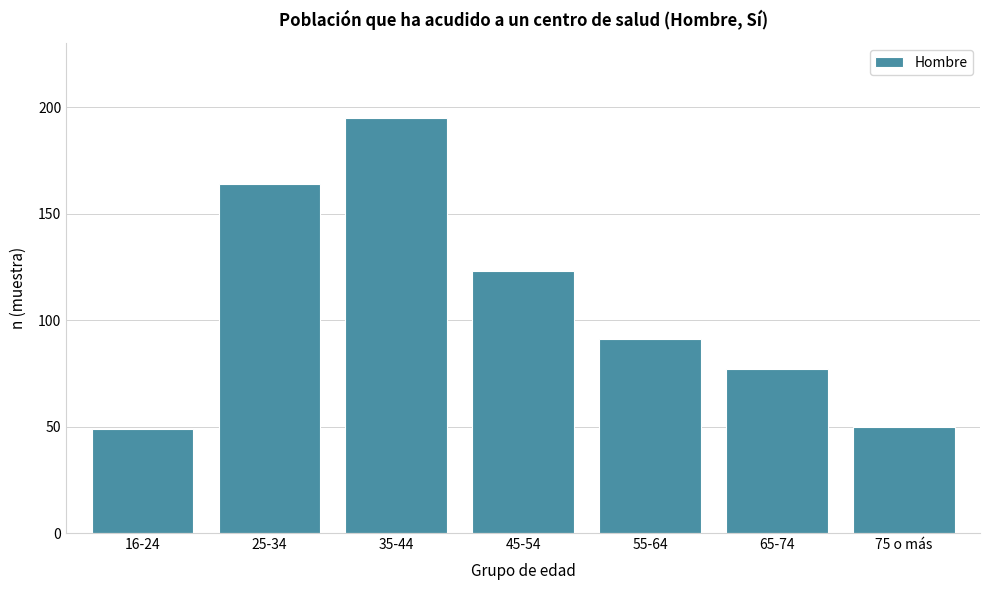

Reading left to right, list all the values displayed in this chart.

49	164	195	123	91	77	50